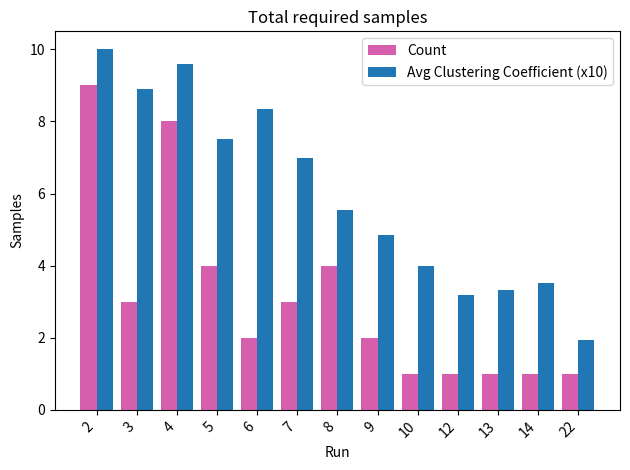

How many distinct data groups are displayed?

2